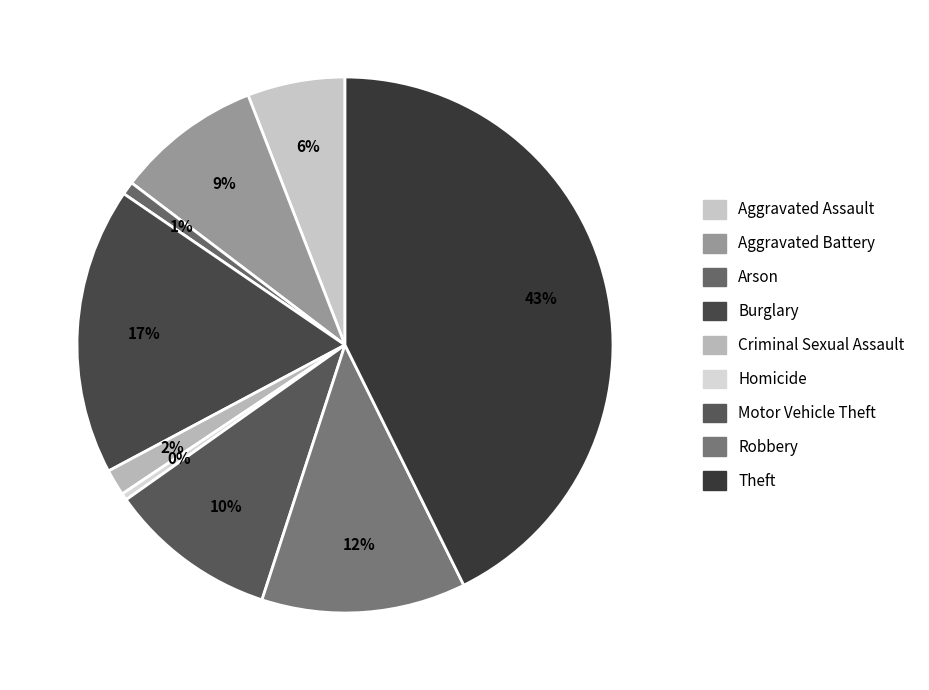

How many segments does this pie chart have?

9